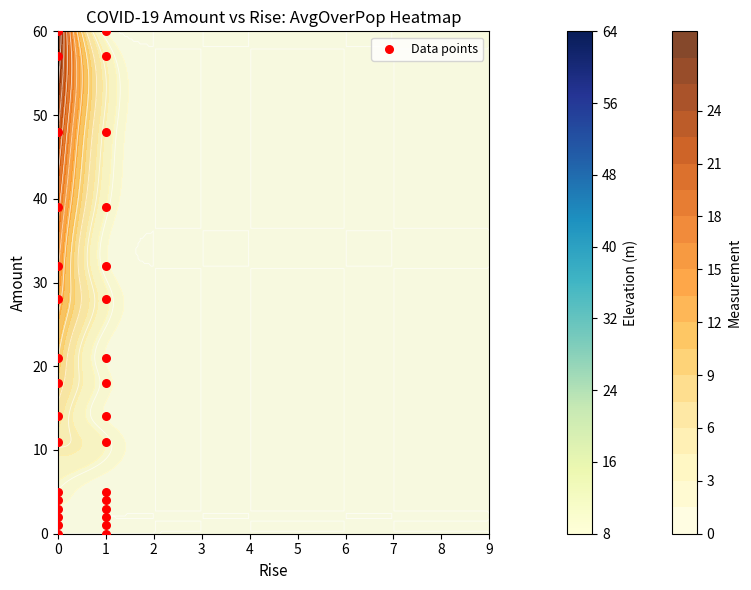

The chart shows a value of 41 at 0. True or false?

False